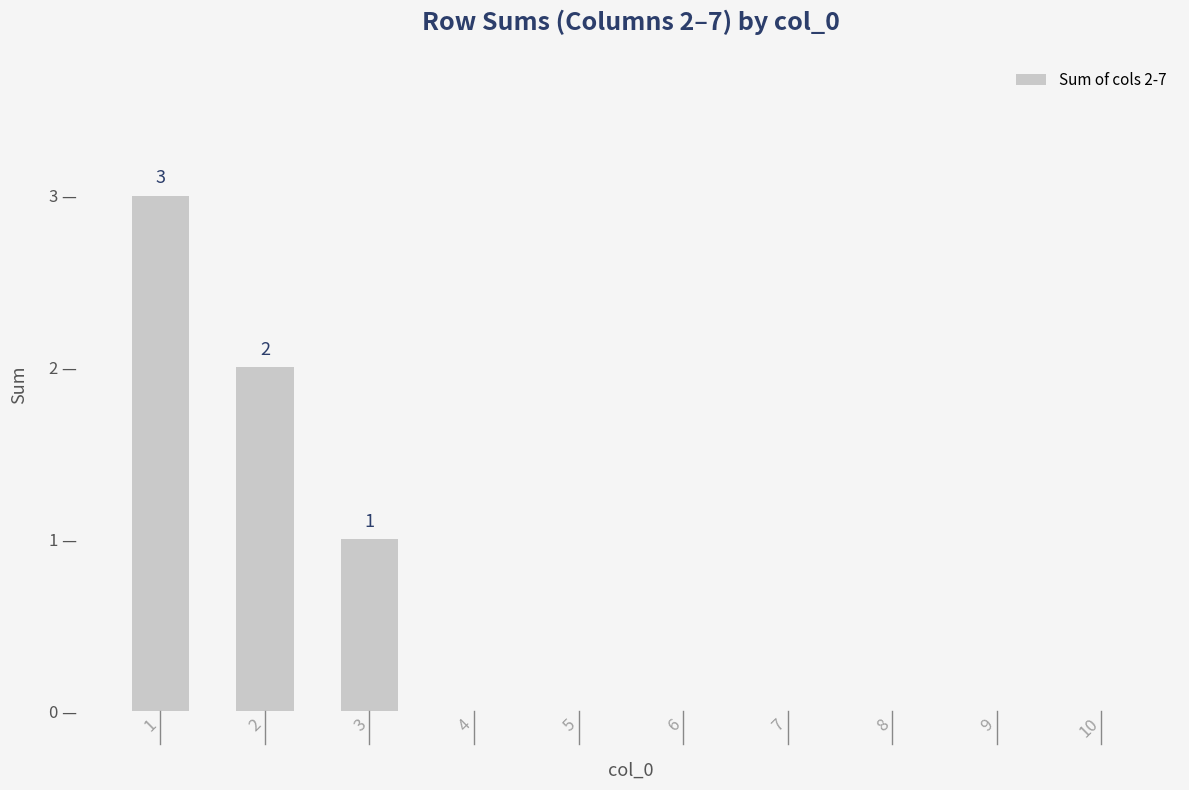

True or false: the data shows 0 at 4.

True